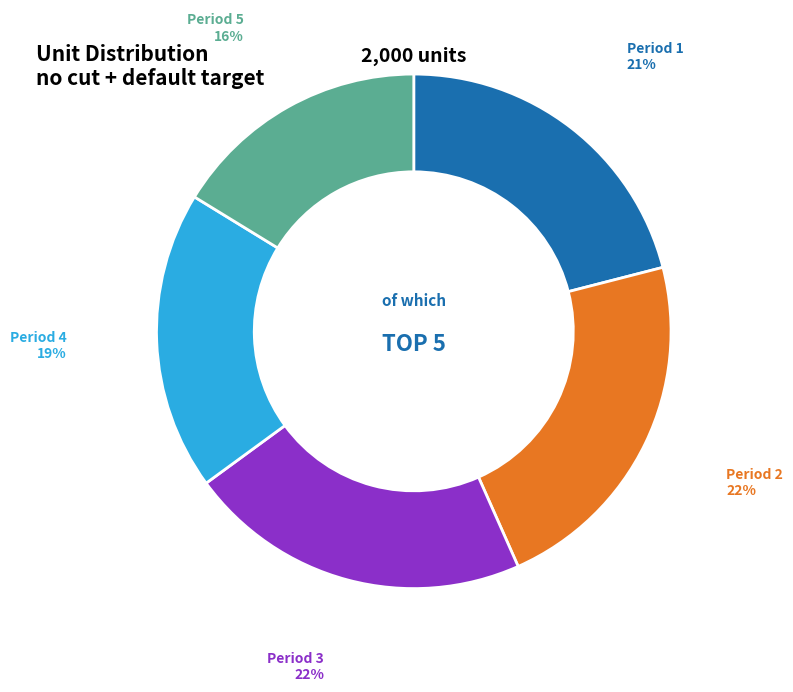

To the nearest percent, what is the difference between the largest and smallest slice percentages?

6%